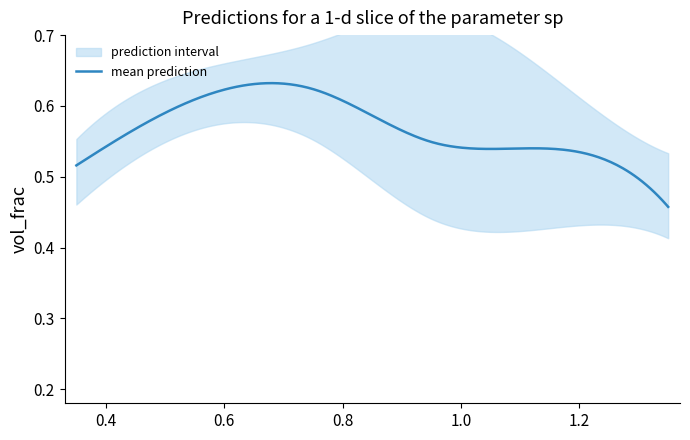

Does the chart display data point markers on the line(s)?

No